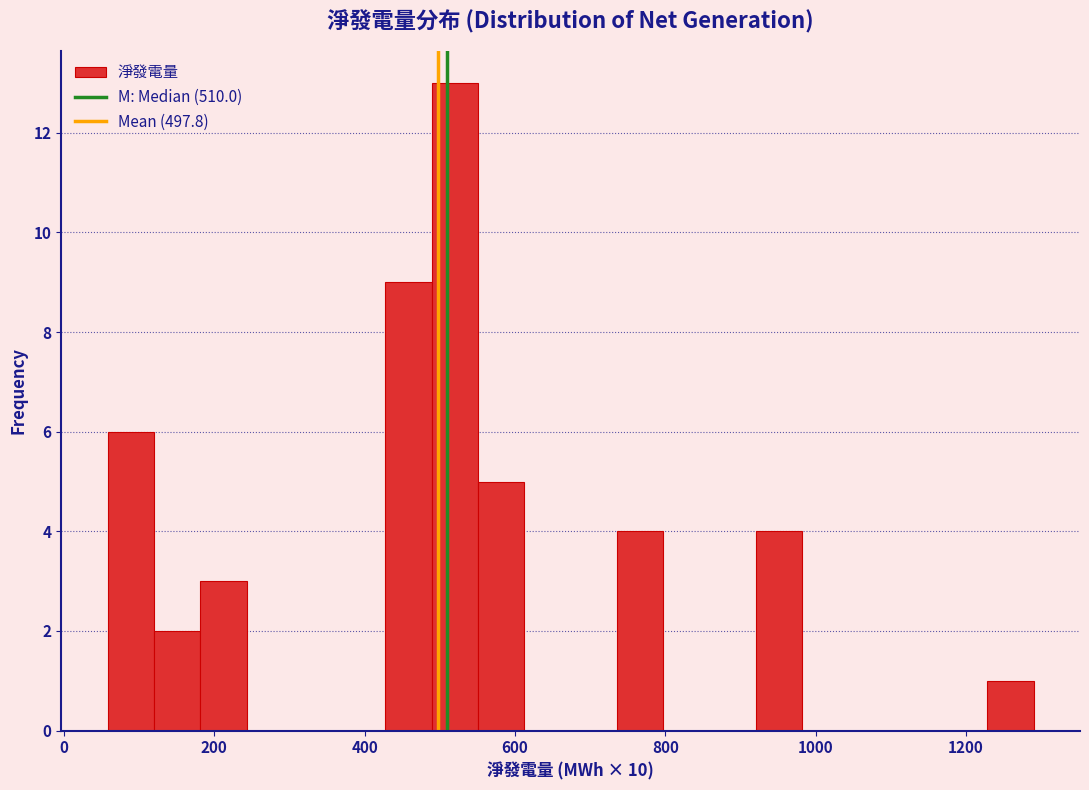

Read against the x-axis, roughly where is the centre of the tallest bar?

520